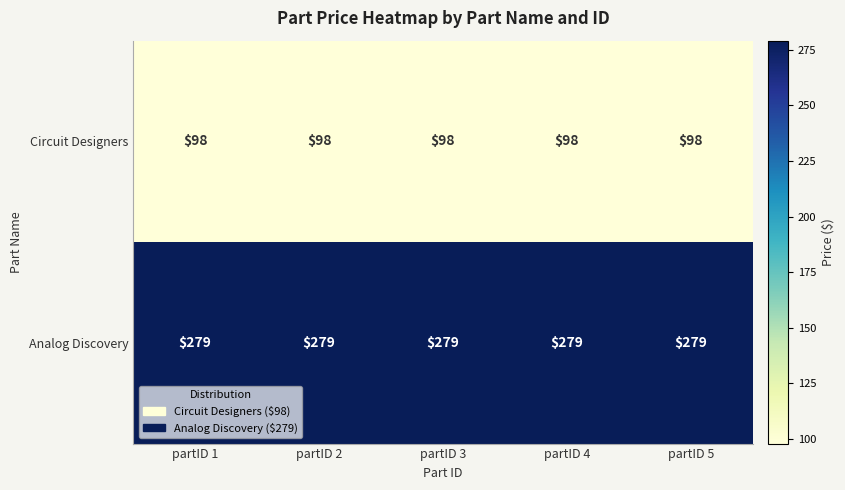

Is it true that Analog Discovery equals 279 at partID 3?

True